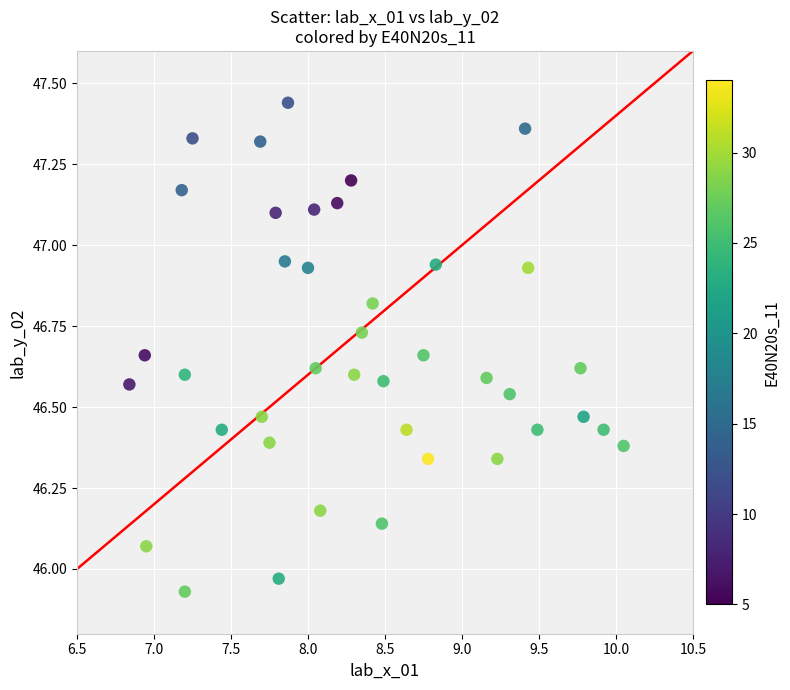

What is the range of X values (max minus min)?

3.2